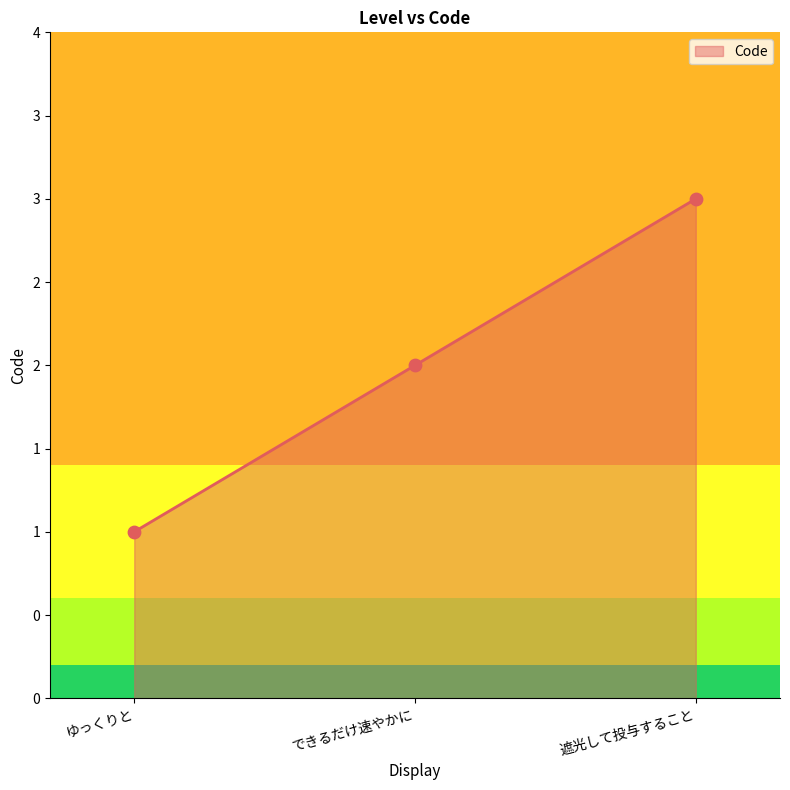

Between ゆっくりと and 遮光して投与すること, which is larger?

遮光して投与すること